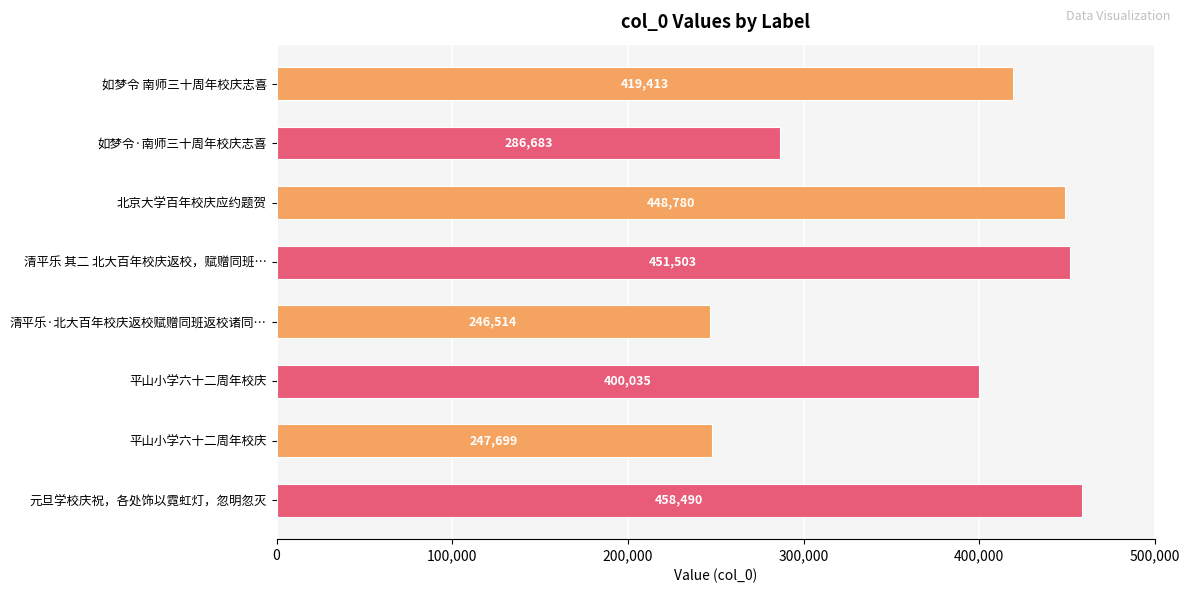

Are the bars horizontal?

Yes